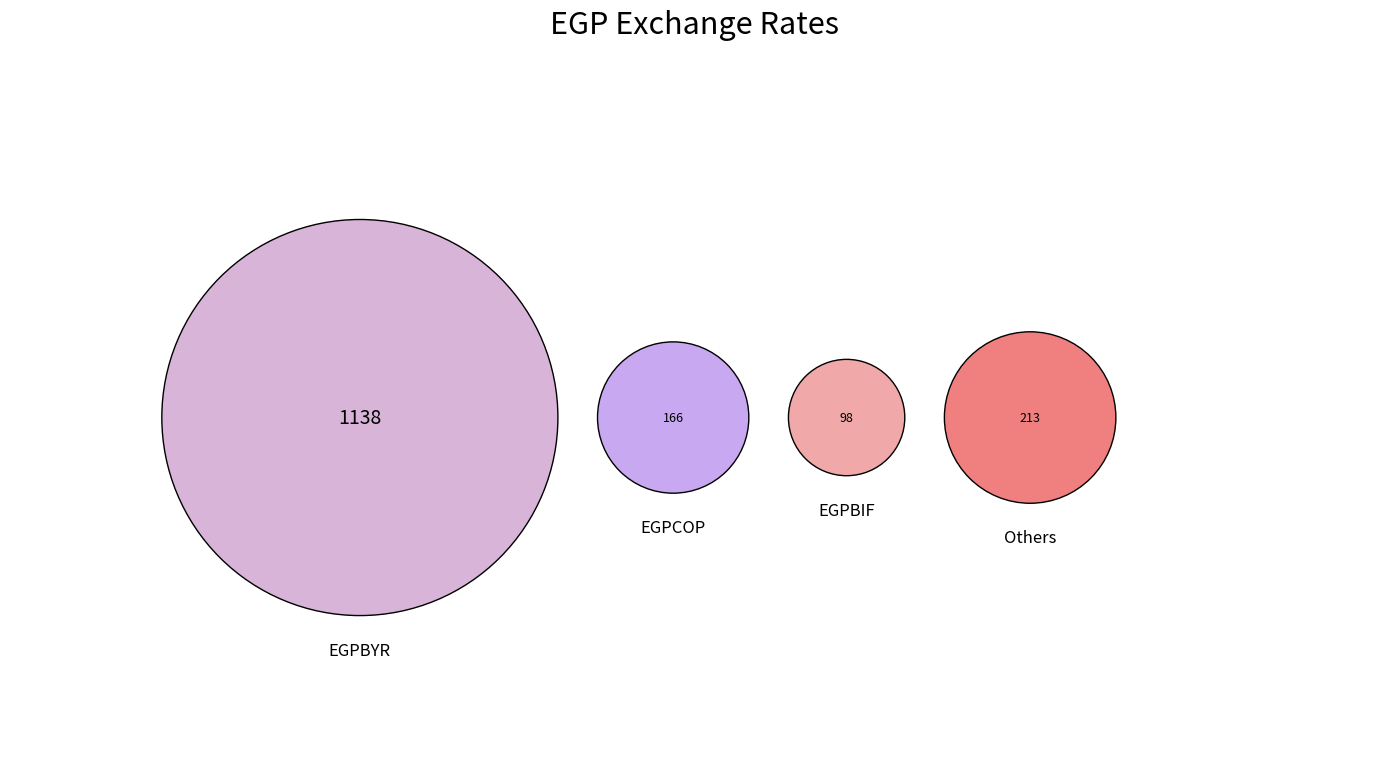

Is it true that EGPDJF is 10% of the pie?

False